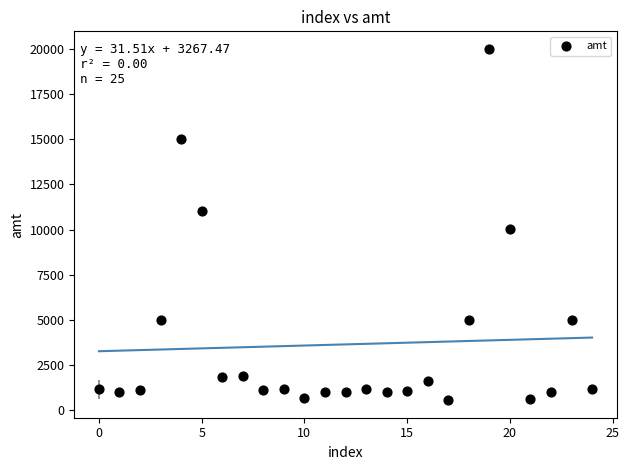

What is the range of Y values (max minus min)?

19440.6